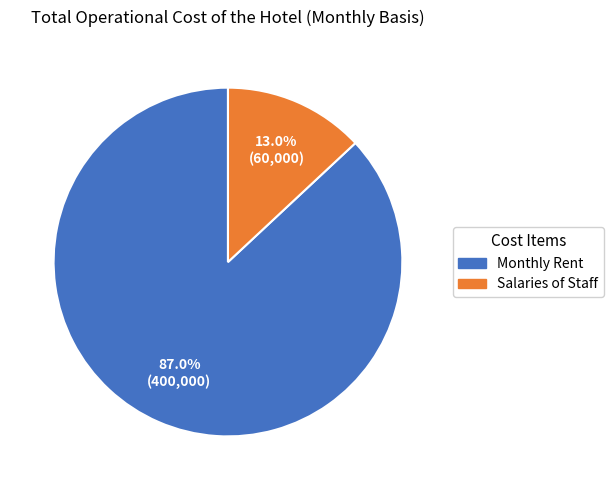

Which slice represents more than half of the pie?

Monthly Rent